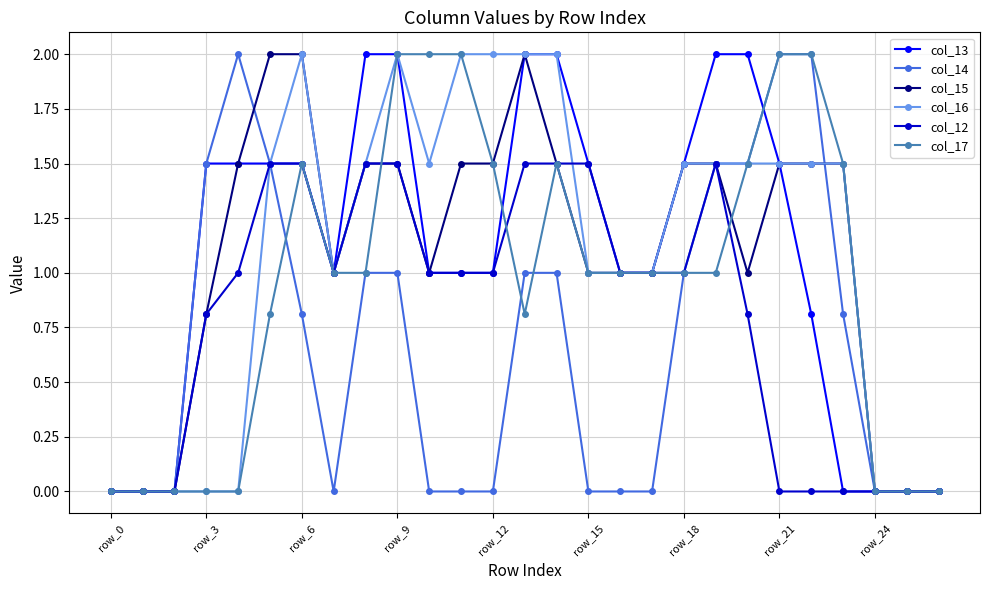

True or false: col_17 has more than 1 points higher than both neighbors.

True